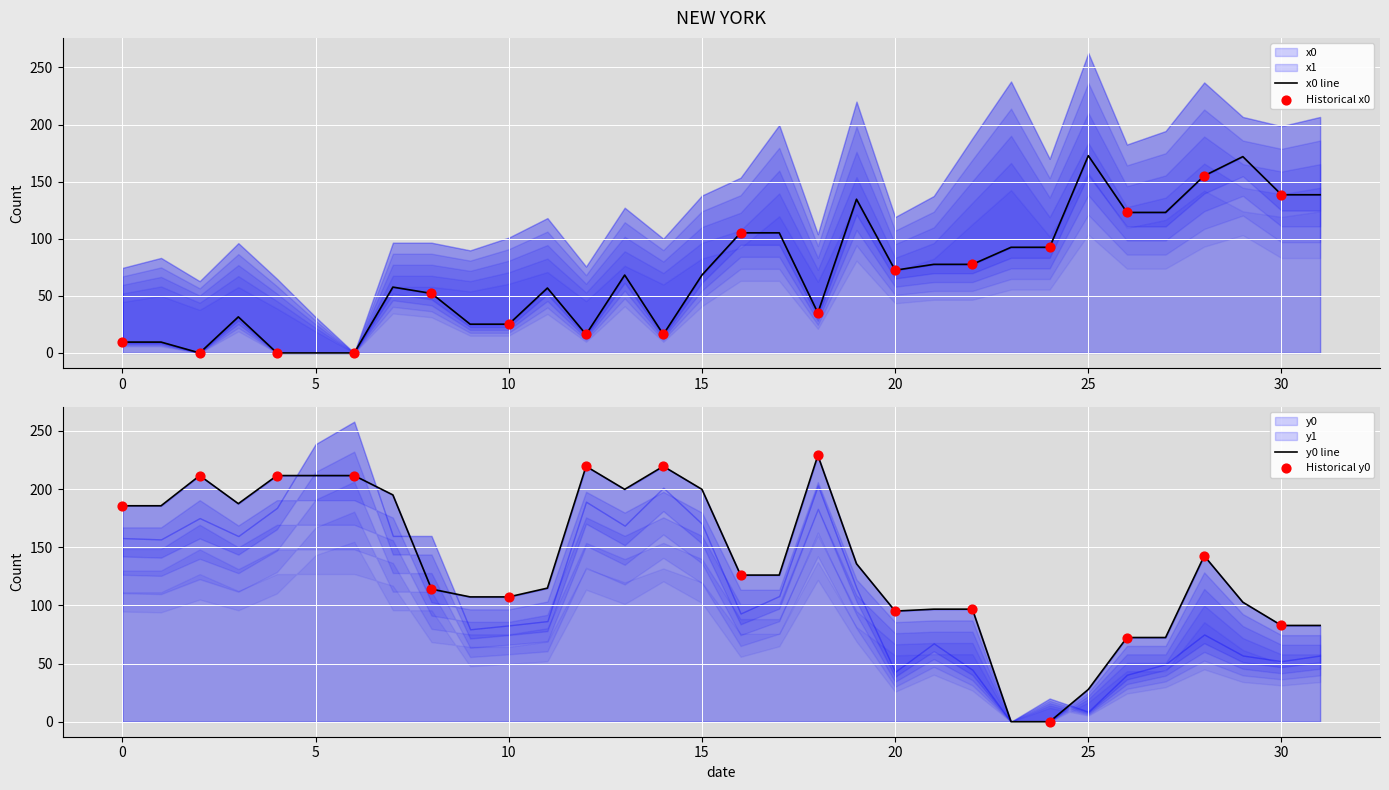

What is the total value across all series at 20?

167.5